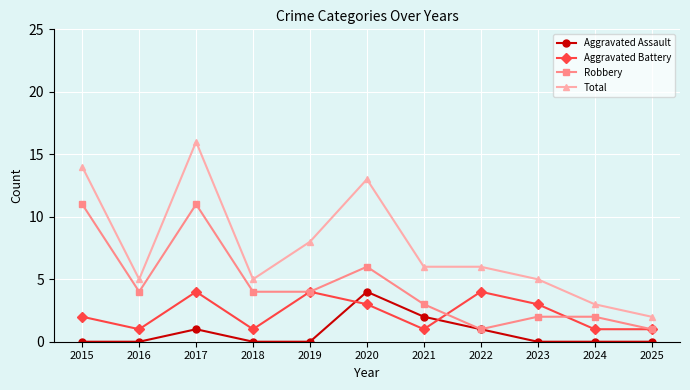

At which category does Aggravated Assault reach its first local peak?

2017